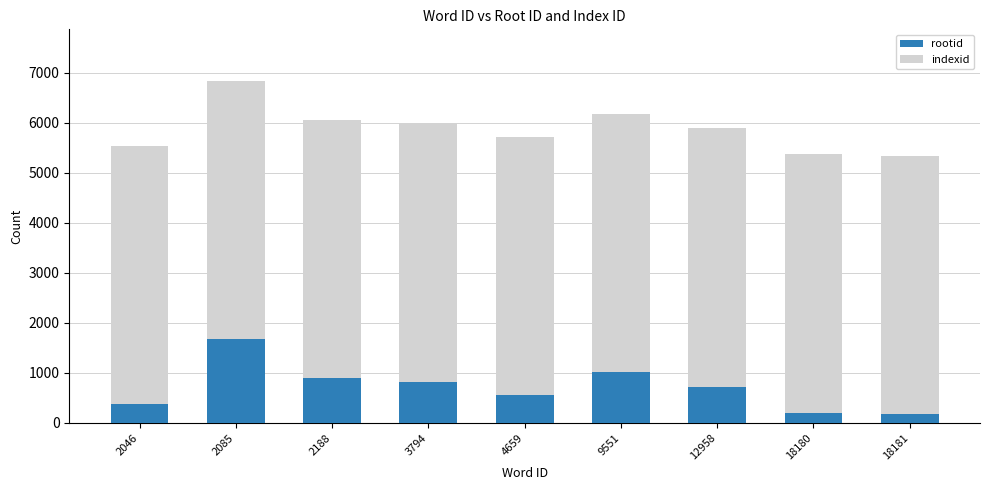

Is it true that rootid equals 1312 at 9551?

False